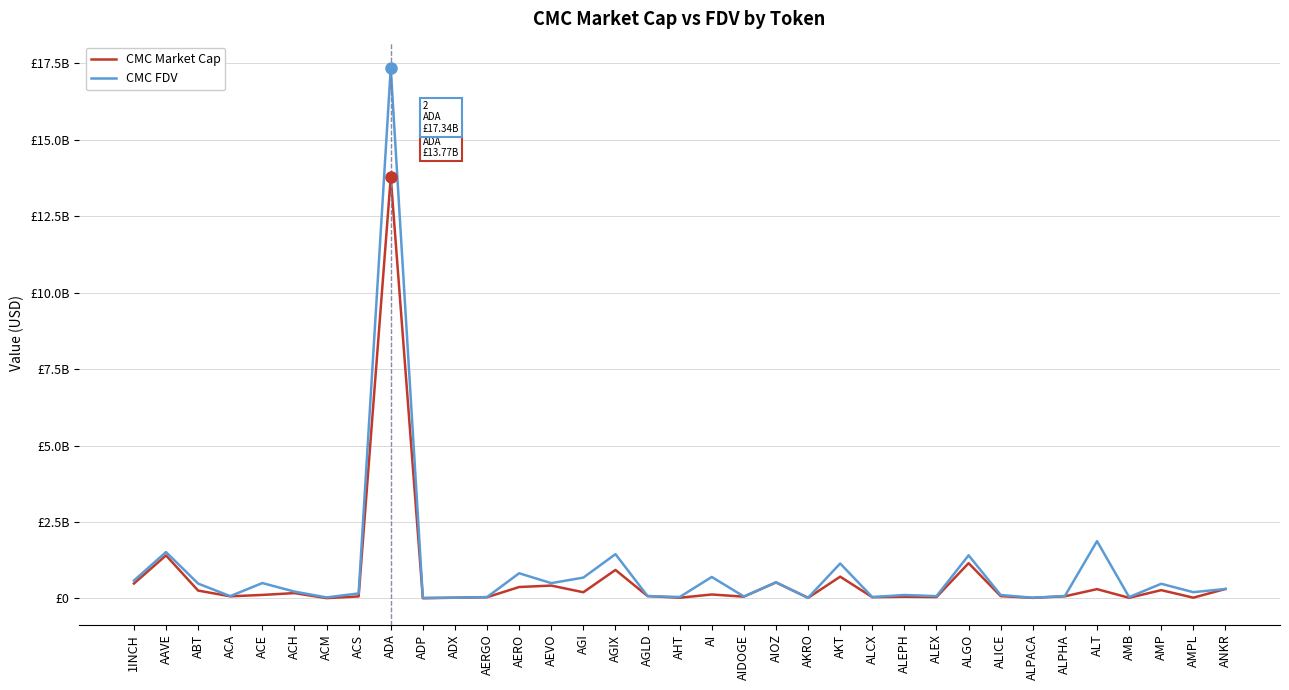

True or false: CMC Market Cap has a value of 69842328.5 at ACA.

True